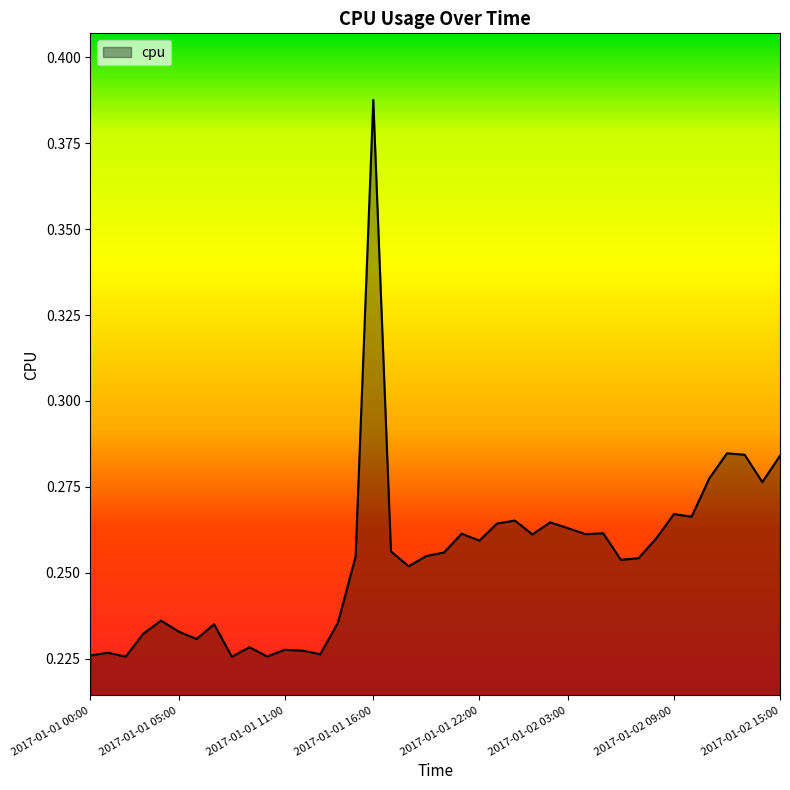

What is the value of the 18th point from the left?

0.3